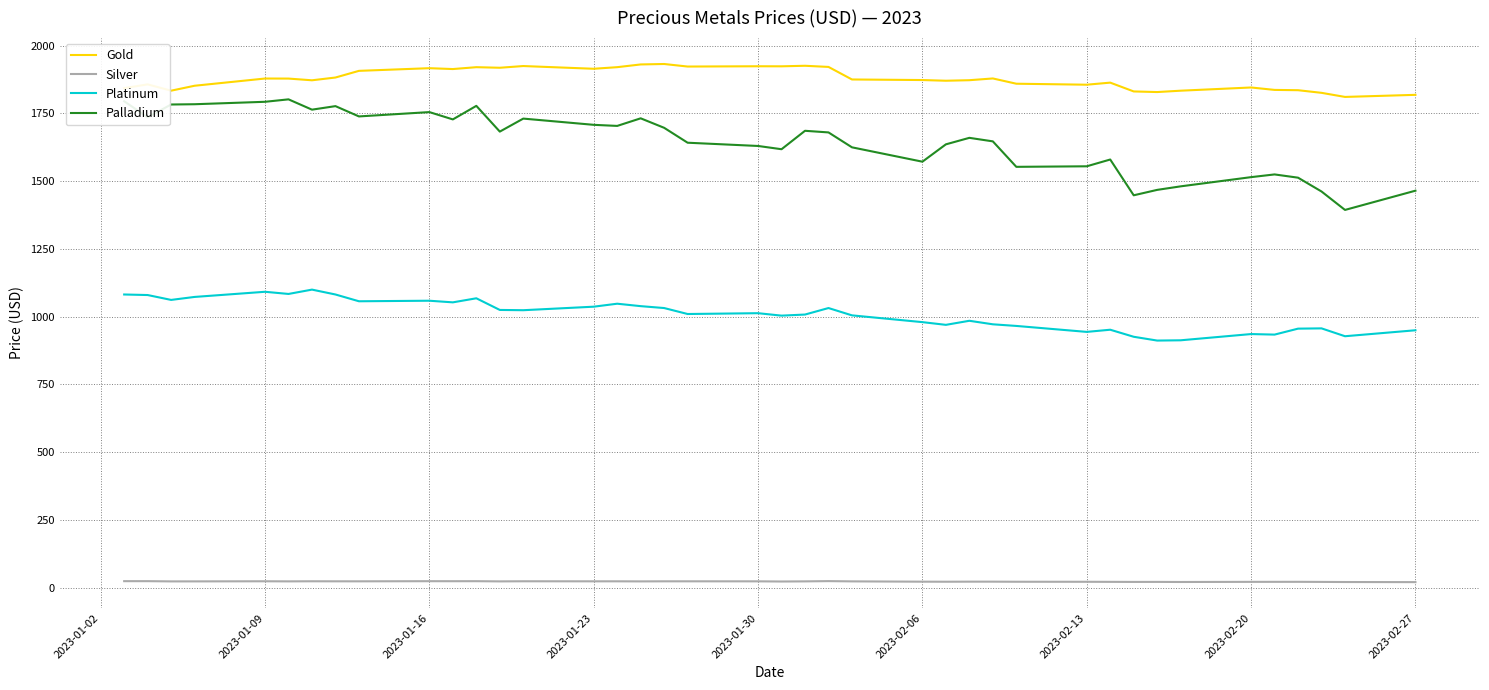

True or false: Silver and Palladium intersect in this chart.

False